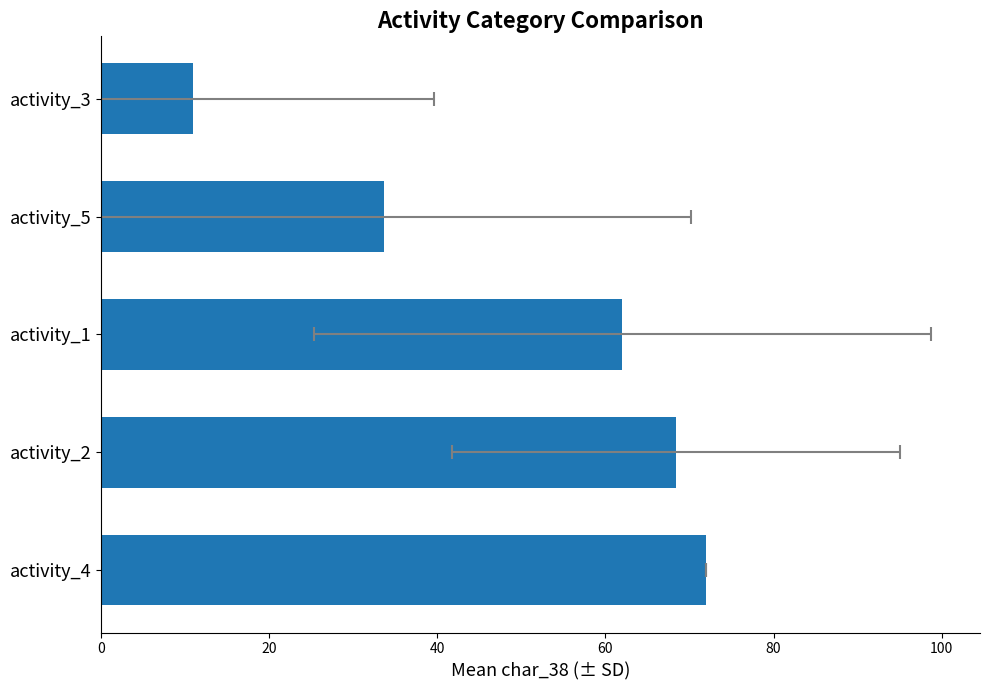

What is the smallest value displayed?

10.9